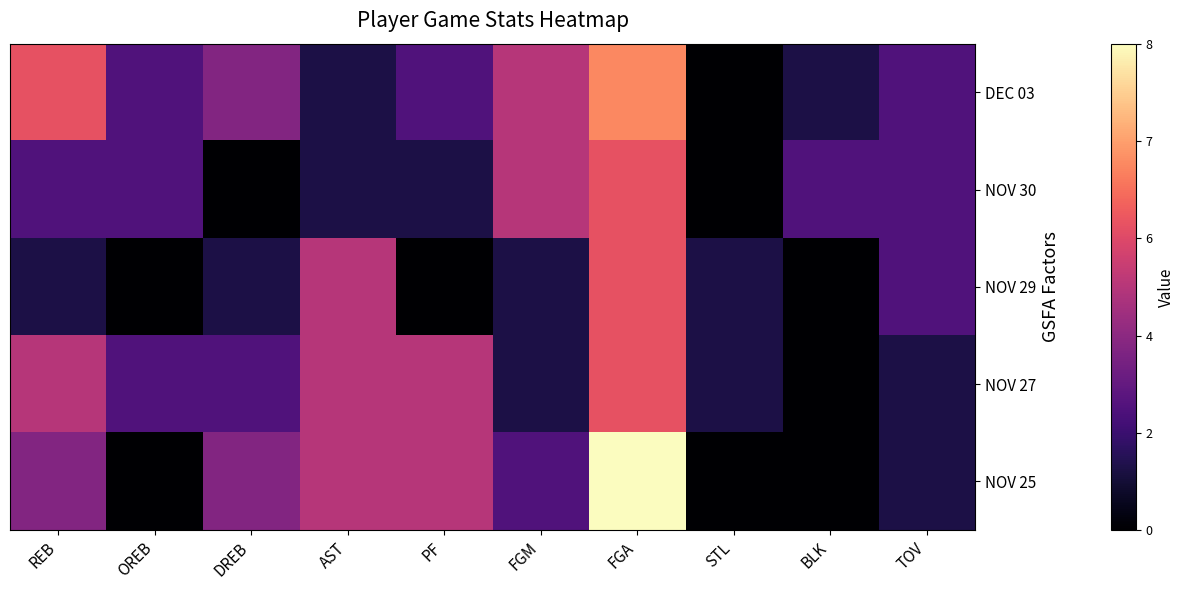

Which series has the largest total across all categories?

DEC 03